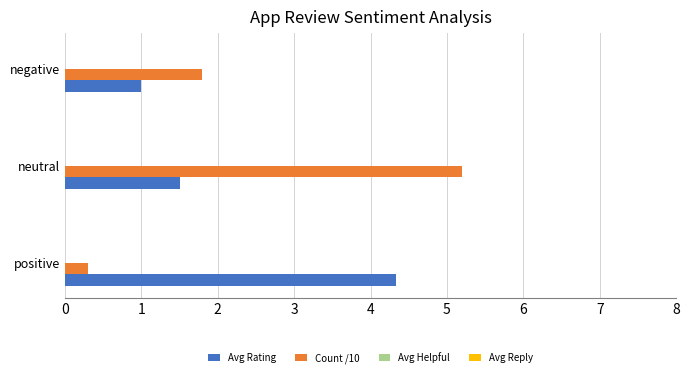

Is it true that Avg Rating equals 0.8 at neutral?

False